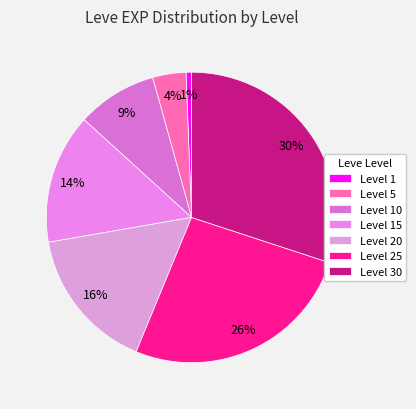

How many slices are in this pie chart?

7